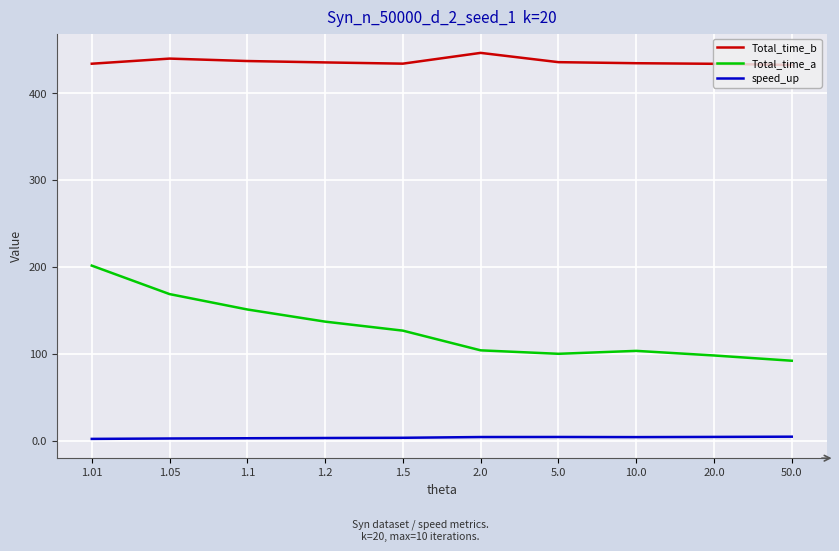

What is the sum of the speed_up values at 1.2 and 1.1?

6.1